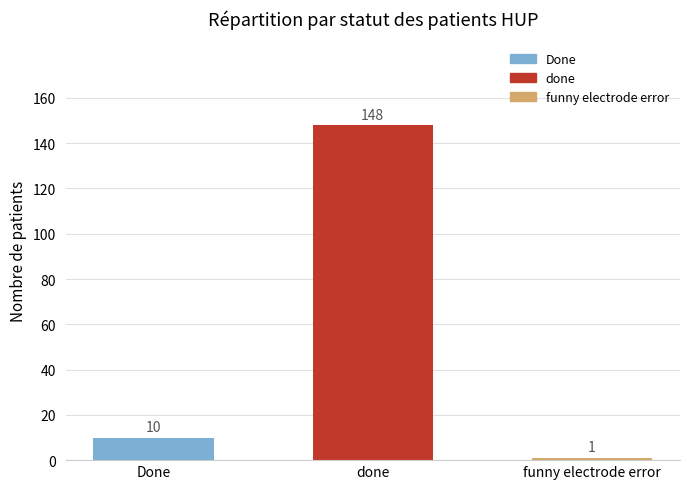

What is the label of the 1st bar from the left?

Done